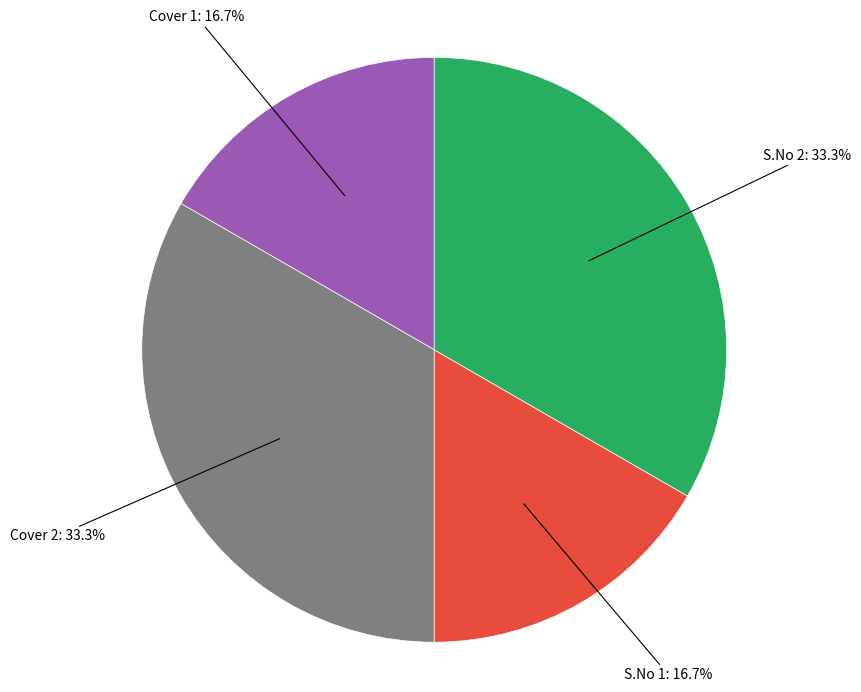

Is there any slice that represents more than half of the pie?

No